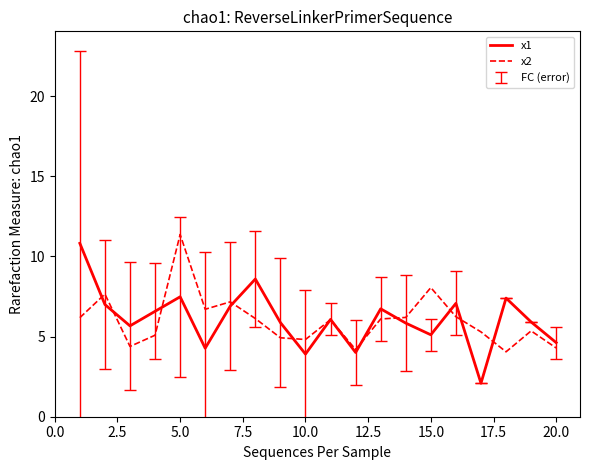

Which series has the widest spread of values?

x1